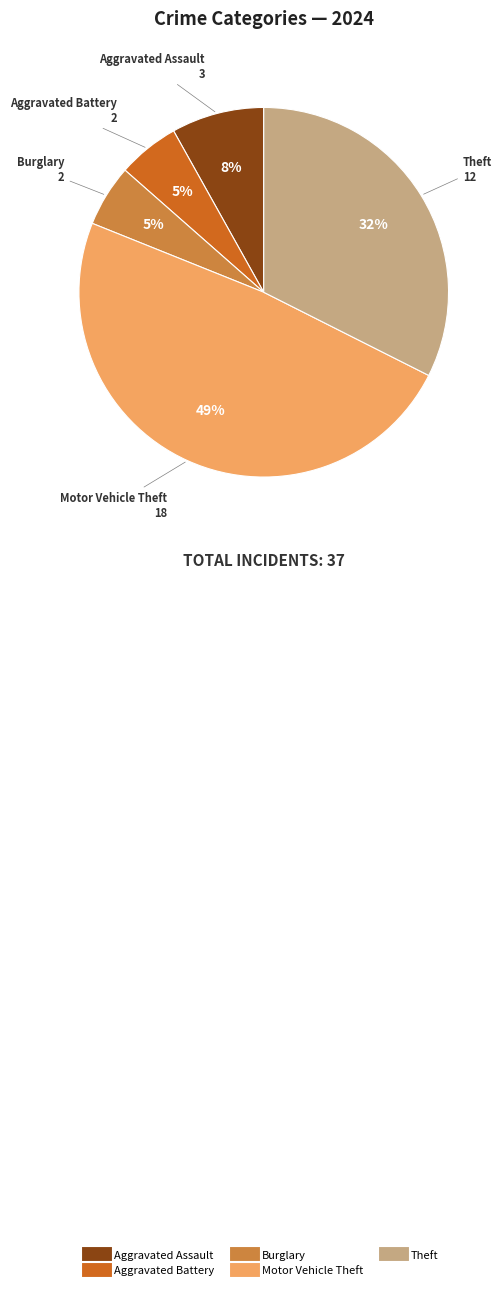

How many slices are in this pie chart?

5